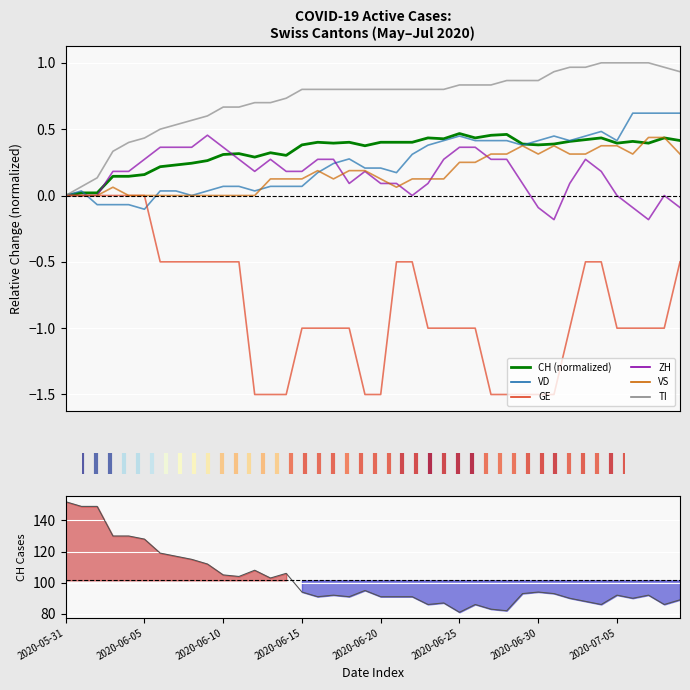

Reading left to right, list all the values displayed in this chart.

CH: 2020-05-31=-0.0	2020-06-01=0.0	2020-06-02=0.0	2020-06-03=0.1	2020-06-04=0.1	2020-06-05=0.2	2020-06-06=0.2	2020-06-07=0.2	2020-06-08=0.2	2020-06-09=0.3	2020-06-10=0.3	2020-06-11=0.3	2020-06-12=0.3	2020-06-13=0.3	2020-06-14=0.3	2020-06-15=0.4	2020-06-16=0.4	2020-06-17=0.4	2020-06-18=0.4	2020-06-19=0.4	2020-06-20=0.4	2020-06-21=0.4	2020-06-22=0.4	2020-06-23=0.4	2020-06-24=0.4	2020-06-25=0.5	2020-06-26=0.4	2020-06-27=0.5	2020-06-28=0.5	2020-06-29=0.4	2020-06-30=0.4	2020-07-01=0.4	2020-07-02=0.4	2020-07-03=0.4	2020-07-04=0.4	2020-07-05=0.4	2020-07-06=0.4	2020-07-07=0.4	2020-07-08=0.4	2020-07-09=0.4
VD: 2020-05-31=-0.0	2020-06-01=0.0	2020-06-02=-0.1	2020-06-03=-0.1	2020-06-04=-0.1	2020-06-05=-0.1	2020-06-06=0.0	2020-06-07=0.0	2020-06-08=-0.0	2020-06-09=0.0	2020-06-10=0.1	2020-06-11=0.1	2020-06-12=0.0	2020-06-13=0.1	2020-06-14=0.1	2020-06-15=0.1	2020-06-16=0.2	2020-06-17=0.2	2020-06-18=0.3	2020-06-19=0.2	2020-06-20=0.2	2020-06-21=0.2	2020-06-22=0.3	2020-06-23=0.4	2020-06-24=0.4	2020-06-25=0.4	2020-06-26=0.4	2020-06-27=0.4	2020-06-28=0.4	2020-06-29=0.4	2020-06-30=0.4	2020-07-01=0.4	2020-07-02=0.4	2020-07-03=0.4	2020-07-04=0.5	2020-07-05=0.4	2020-07-06=0.6	2020-07-07=0.6	2020-07-08=0.6	2020-07-09=0.6
GE: 2020-05-31=-0.0	2020-06-01=-0.0	2020-06-02=-0.0	2020-06-03=-0.0	2020-06-04=-0.0	2020-06-05=-0.0	2020-06-06=-0.5	2020-06-07=-0.5	2020-06-08=-0.5	2020-06-09=-0.5	2020-06-10=-0.5	2020-06-11=-0.5	2020-06-12=-1.5	2020-06-13=-1.5	2020-06-14=-1.5	2020-06-15=-1.0	2020-06-16=-1.0	2020-06-17=-1.0	2020-06-18=-1.0	2020-06-19=-1.5	2020-06-20=-1.5	2020-06-21=-0.5	2020-06-22=-0.5	2020-06-23=-1.0	2020-06-24=-1.0	2020-06-25=-1.0	2020-06-26=-1.0	2020-06-27=-1.5	2020-06-28=-1.5	2020-06-29=-1.5	2020-06-30=-1.5	2020-07-01=-1.5	2020-07-02=-1.0	2020-07-03=-0.5	2020-07-04=-0.5	2020-07-05=-1.0	2020-07-06=-1.0	2020-07-07=-1.0	2020-07-08=-1.0	2020-07-09=-0.5
ZH: 2020-05-31=-0.0	2020-06-01=-0.0	2020-06-02=-0.0	2020-06-03=0.2	2020-06-04=0.2	2020-06-05=0.3	2020-06-06=0.4	2020-06-07=0.4	2020-06-08=0.4	2020-06-09=0.5	2020-06-10=0.4	2020-06-11=0.3	2020-06-12=0.2	2020-06-13=0.3	2020-06-14=0.2	2020-06-15=0.2	2020-06-16=0.3	2020-06-17=0.3	2020-06-18=0.1	2020-06-19=0.2	2020-06-20=0.1	2020-06-21=0.1	2020-06-22=-0.0	2020-06-23=0.1	2020-06-24=0.3	2020-06-25=0.4	2020-06-26=0.4	2020-06-27=0.3	2020-06-28=0.3	2020-06-29=0.1	2020-06-30=-0.1	2020-07-01=-0.2	2020-07-02=0.1	2020-07-03=0.3	2020-07-04=0.2	2020-07-05=-0.0	2020-07-06=-0.1	2020-07-07=-0.2	2020-07-08=-0.0	2020-07-09=-0.1
VS: 2020-05-31=-0.0	2020-06-01=-0.0	2020-06-02=-0.0	2020-06-03=0.1	2020-06-04=-0.0	2020-06-05=-0.0	2020-06-06=-0.0	2020-06-07=-0.0	2020-06-08=-0.0	2020-06-09=-0.0	2020-06-10=-0.0	2020-06-11=-0.0	2020-06-12=-0.0	2020-06-13=0.1	2020-06-14=0.1	2020-06-15=0.1	2020-06-16=0.2	2020-06-17=0.1	2020-06-18=0.2	2020-06-19=0.2	2020-06-20=0.1	2020-06-21=0.1	2020-06-22=0.1	2020-06-23=0.1	2020-06-24=0.1	2020-06-25=0.2	2020-06-26=0.2	2020-06-27=0.3	2020-06-28=0.3	2020-06-29=0.4	2020-06-30=0.3	2020-07-01=0.4	2020-07-02=0.3	2020-07-03=0.3	2020-07-04=0.4	2020-07-05=0.4	2020-07-06=0.3	2020-07-07=0.4	2020-07-08=0.4	2020-07-09=0.3
TI: 2020-05-31=-0.0	2020-06-01=0.1	2020-06-02=0.1	2020-06-03=0.3	2020-06-04=0.4	2020-06-05=0.4	2020-06-06=0.5	2020-06-07=0.5	2020-06-08=0.6	2020-06-09=0.6	2020-06-10=0.7	2020-06-11=0.7	2020-06-12=0.7	2020-06-13=0.7	2020-06-14=0.7	2020-06-15=0.8	2020-06-16=0.8	2020-06-17=0.8	2020-06-18=0.8	2020-06-19=0.8	2020-06-20=0.8	2020-06-21=0.8	2020-06-22=0.8	2020-06-23=0.8	2020-06-24=0.8	2020-06-25=0.8	2020-06-26=0.8	2020-06-27=0.8	2020-06-28=0.9	2020-06-29=0.9	2020-06-30=0.9	2020-07-01=0.9	2020-07-02=1.0	2020-07-03=1.0	2020-07-04=1.0	2020-07-05=1.0	2020-07-06=1.0	2020-07-07=1.0	2020-07-08=1.0	2020-07-09=0.9